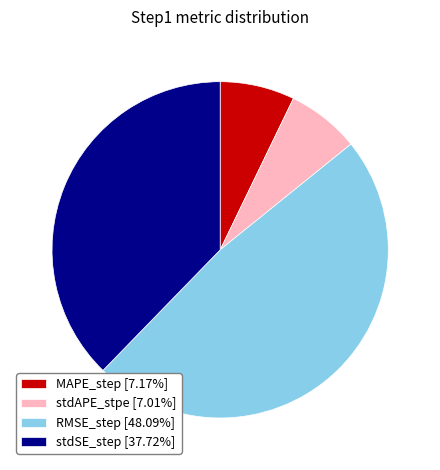

Is there a majority slice in this chart?

No